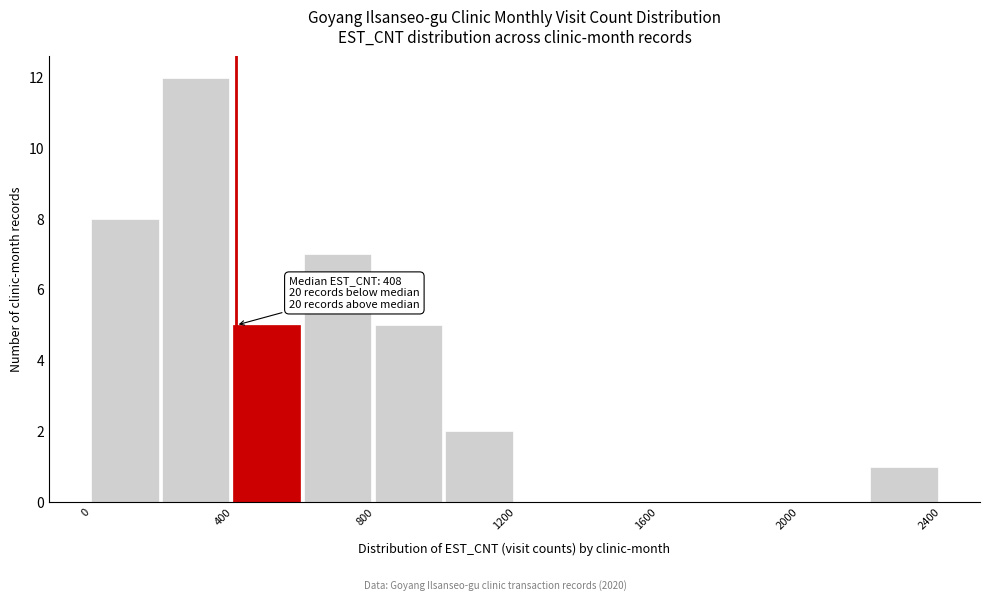

Which range on the x-axis has the tallest bar?

200 to 400